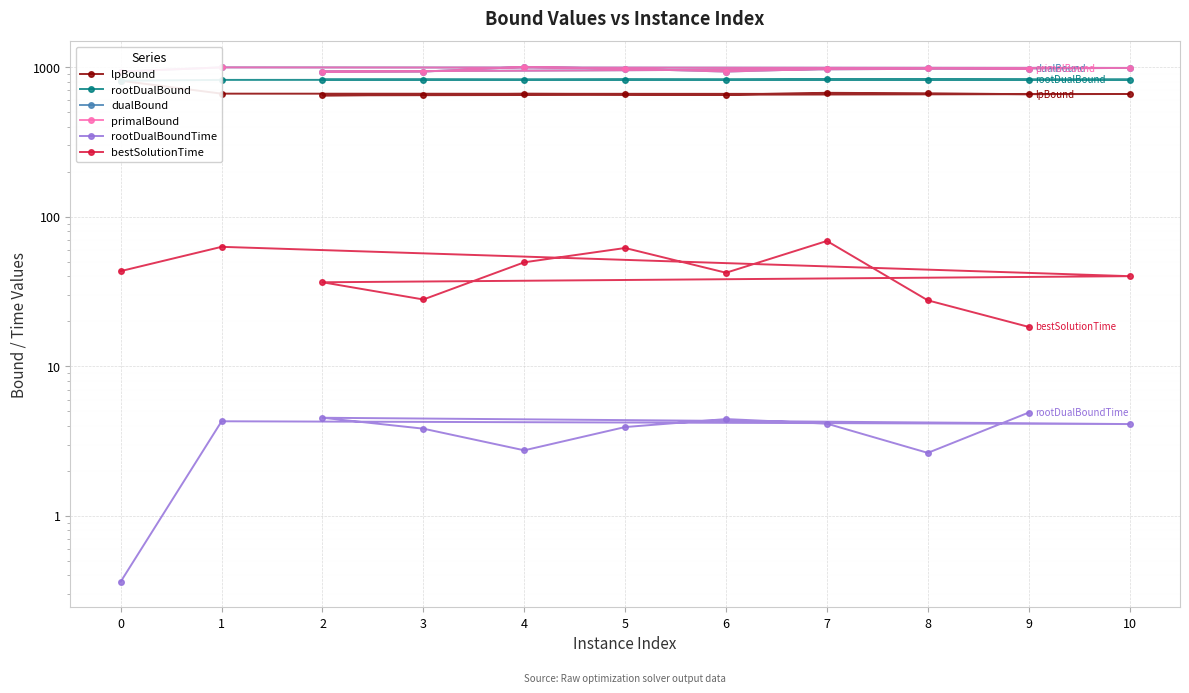

Count the number of data series in this chart.

6